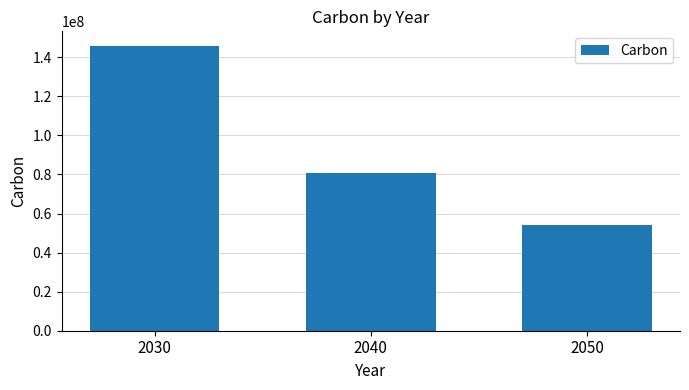

What is the value of the 2nd bar from the left?

81000000